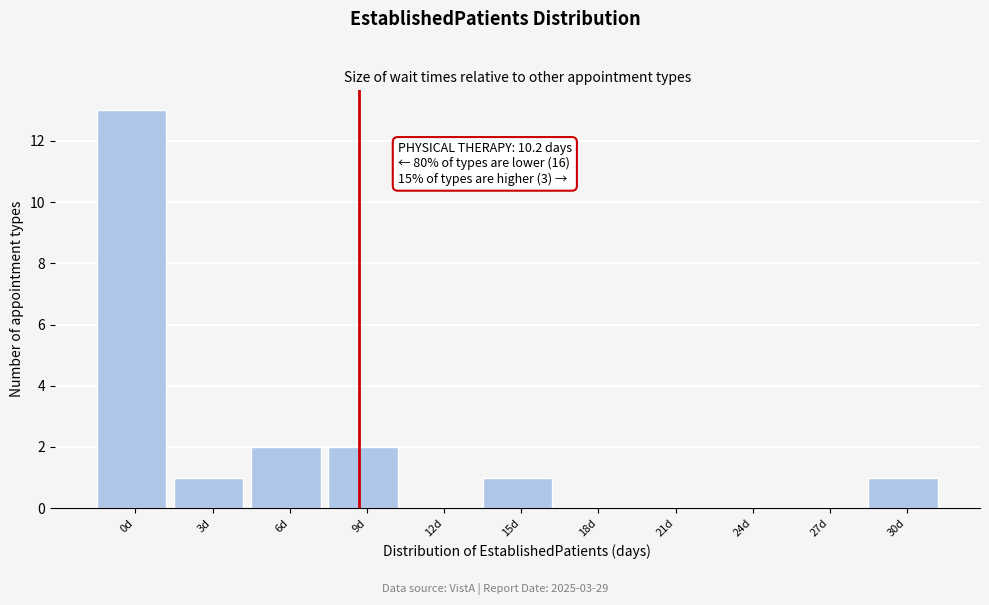

Reading right to left, extract all data points from this chart.

30d=1	27d=0	24d=0	21d=0	18d=0	15d=1	12d=0	9d=2	6d=2	3d=1	0d=13